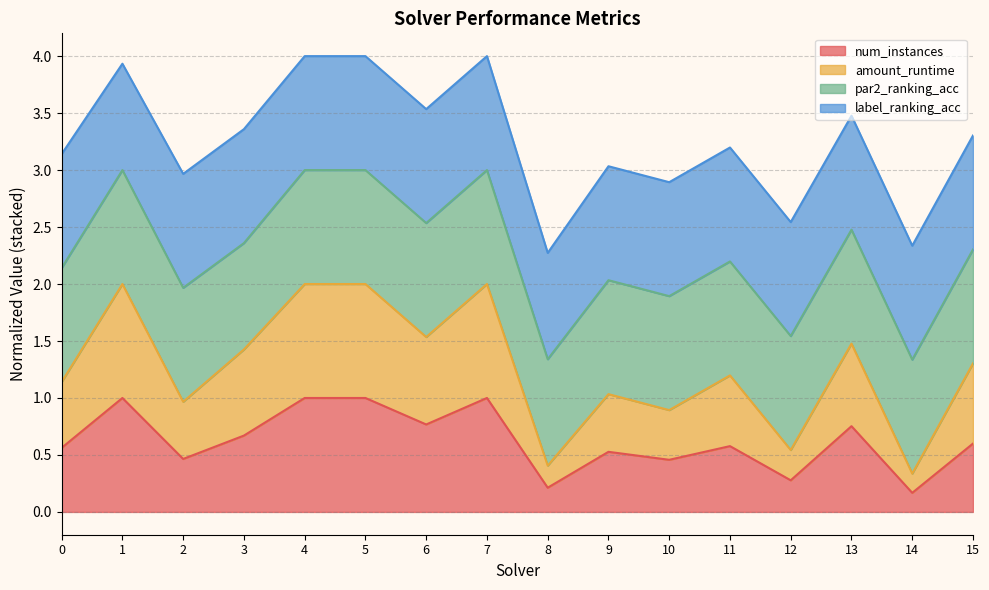

The num_instances series shows 0.6 at 11. True or false?

True